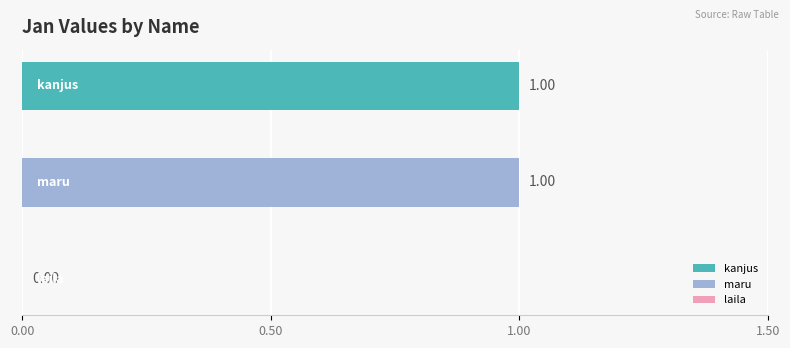

What is the greatest value displayed?

1